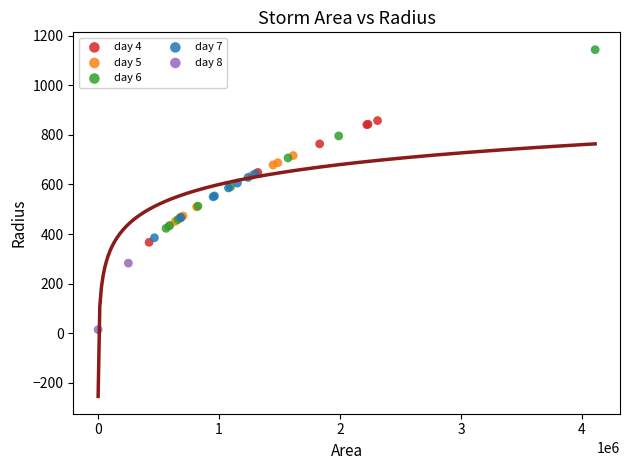

What are all the series names shown in the legend?

day 4, day 5, day 6, day 7, day 8